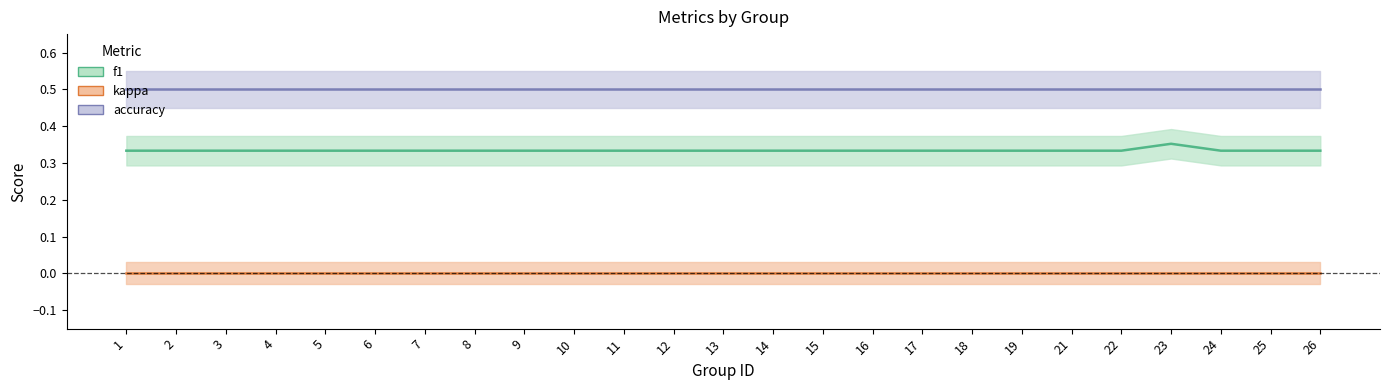

What is the sum of the accuracy values at 15 and 22?

1.0